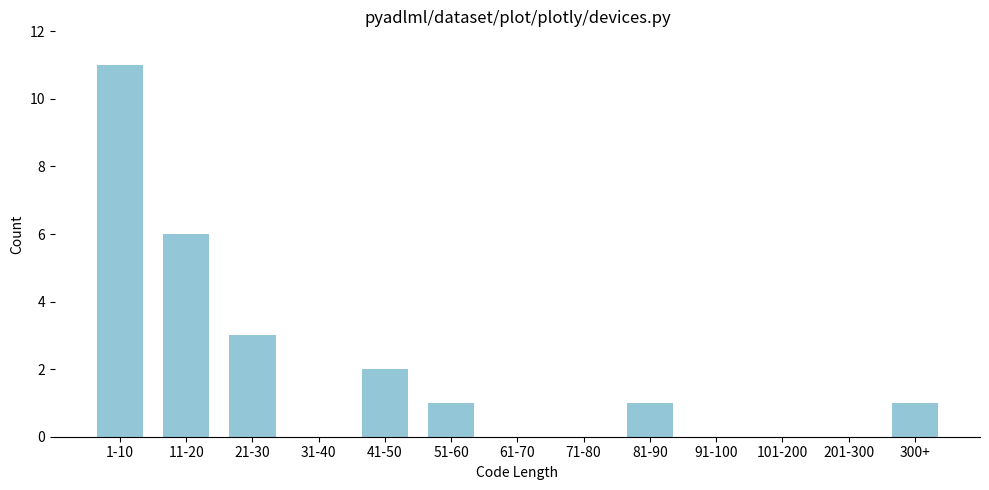

Reading left to right, extract all data points from this chart.

1-10=11	11-20=6	21-30=3	31-40=0	41-50=2	51-60=1	61-70=0	71-80=0	81-90=1	91-100=0	101-200=0	201-300=0	300+=1